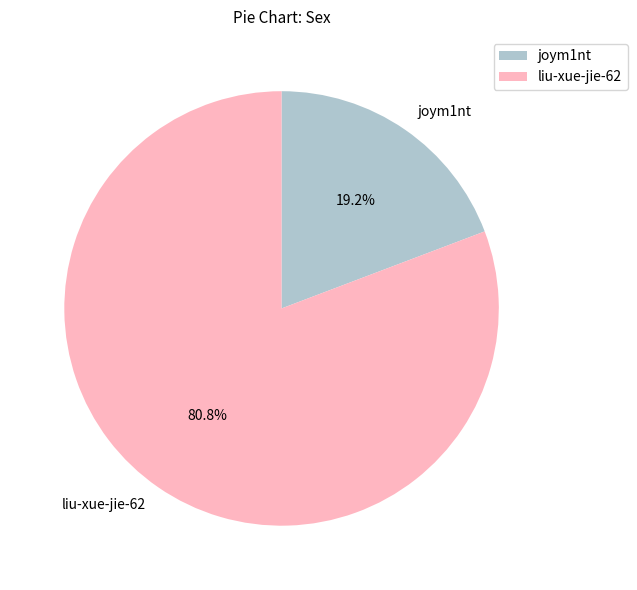

How many slices are in this pie chart?

2